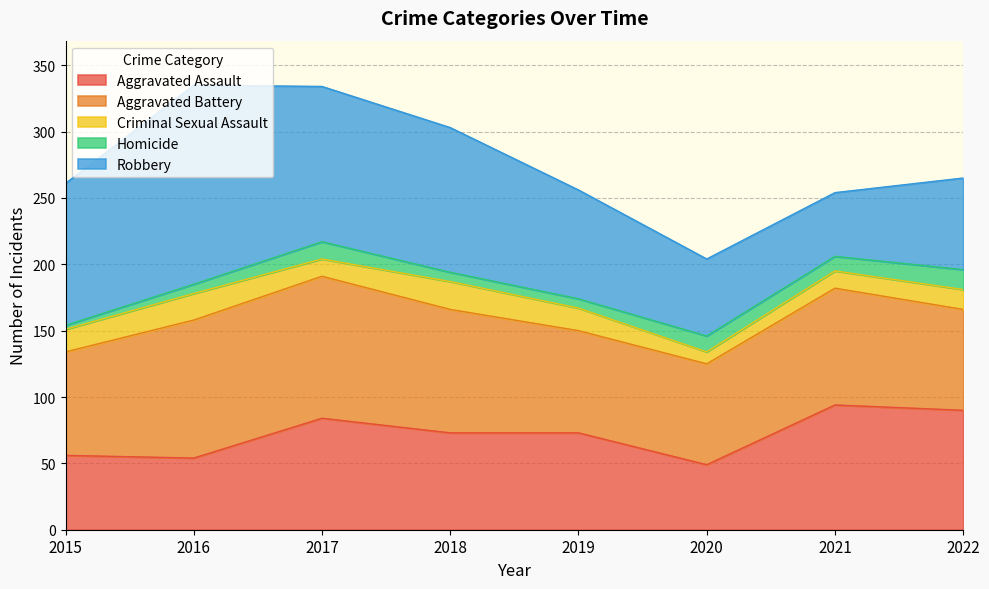

The Homicide series shows 3 at 2015. True or false?

True